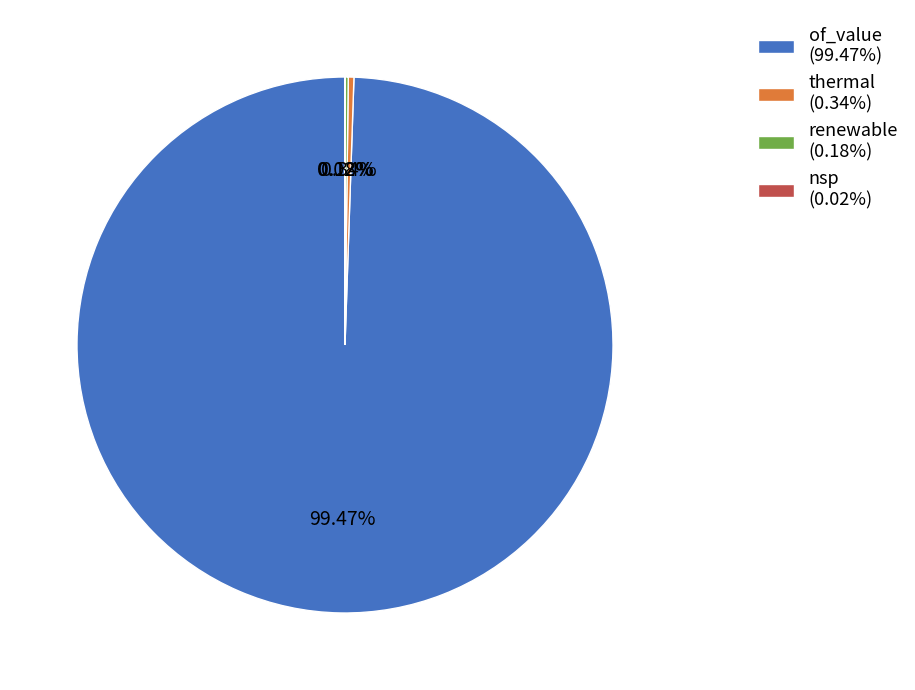

Does any single category account for the majority?

Yes